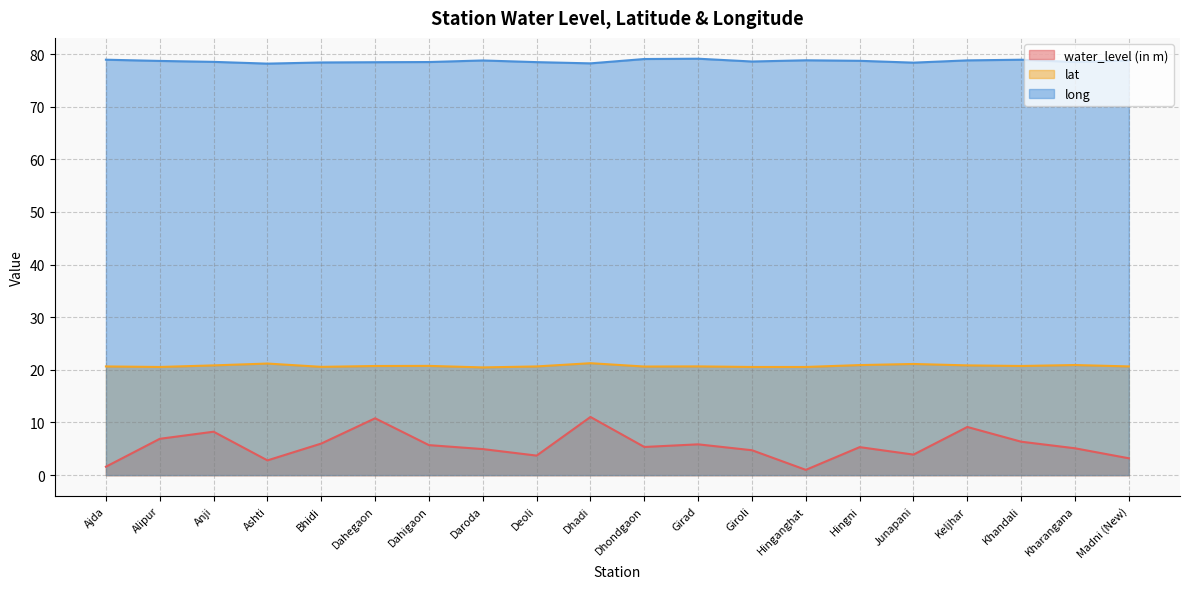

The long series shows 78.8 at Keljhar. True or false?

True